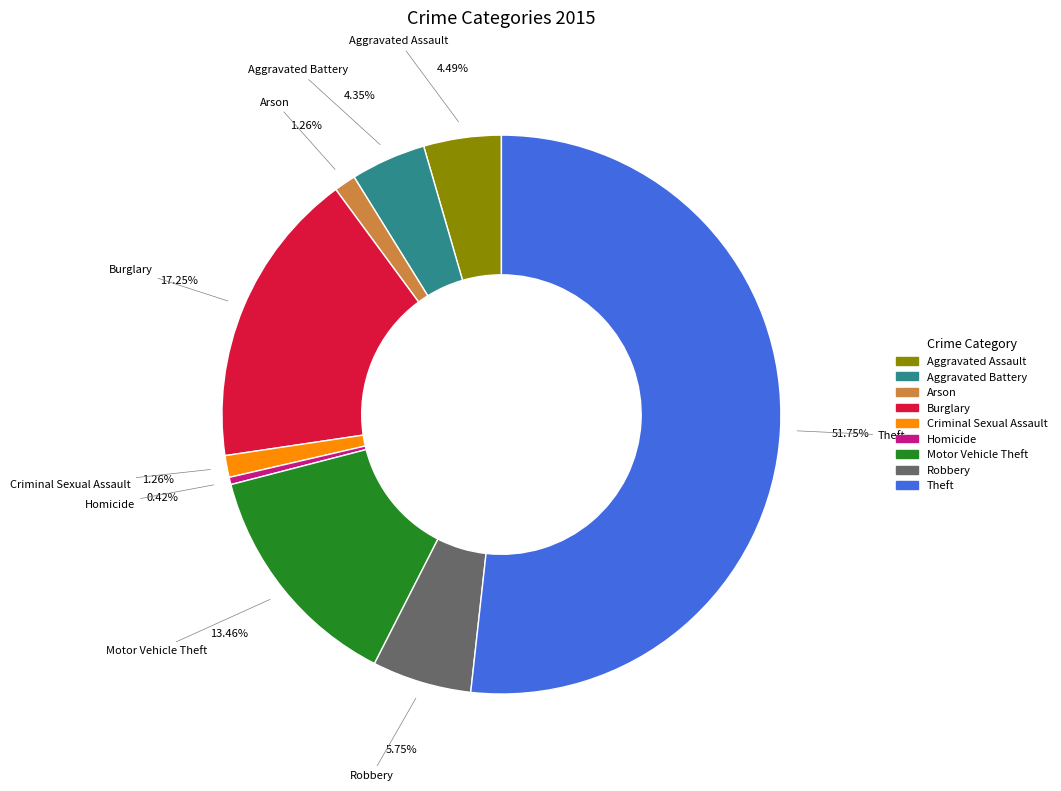

Combined, do Theft and Motor Vehicle Theft account for over 50%?

Yes